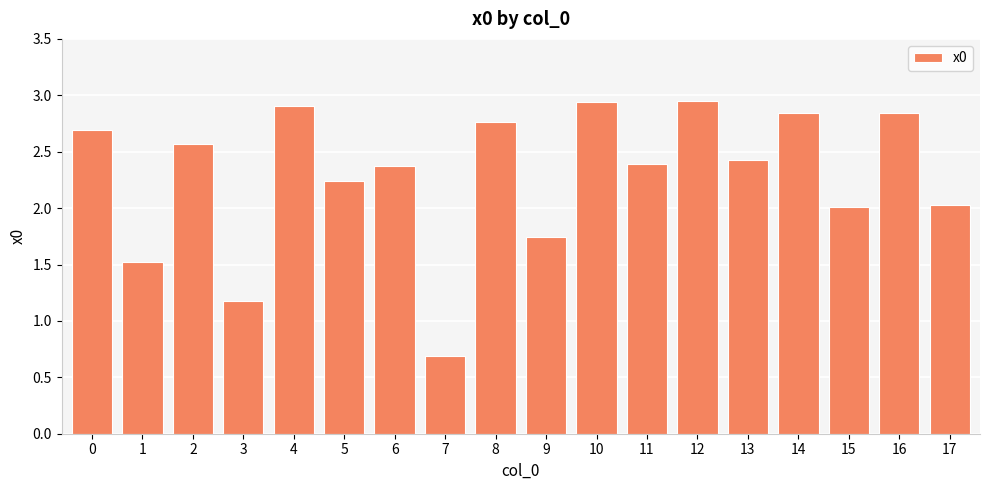

What is the value of the 2nd bar from the left?

1.5